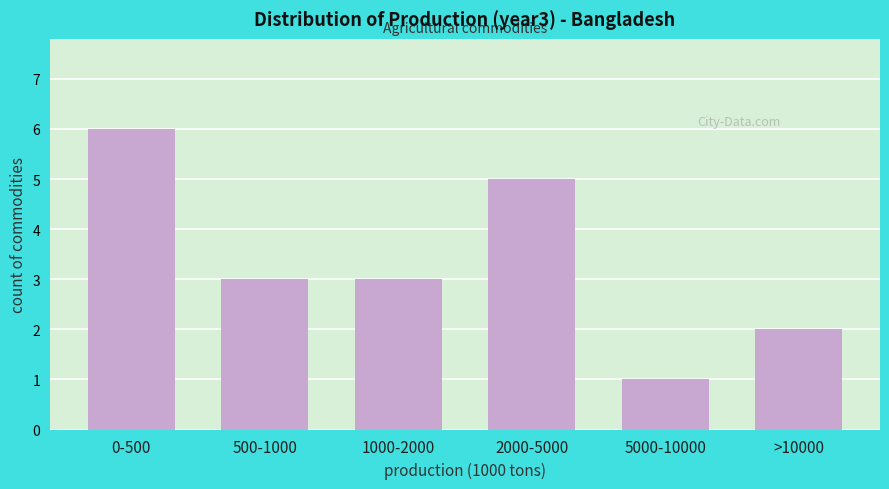

Reading left to right, list all the values displayed in this chart.

6	3	3	5	1	2